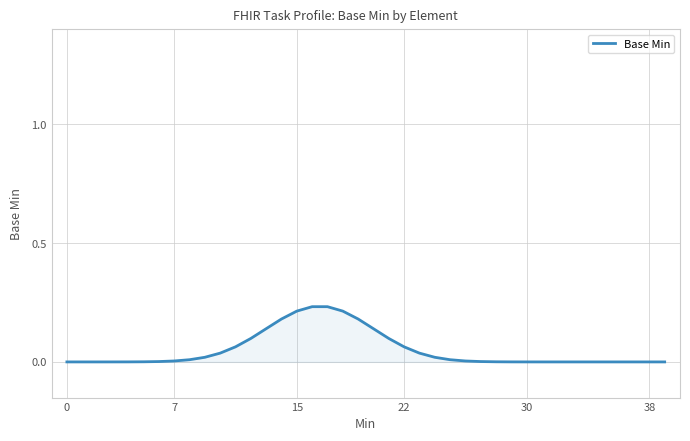

Does the chart display data point markers on the line(s)?

No